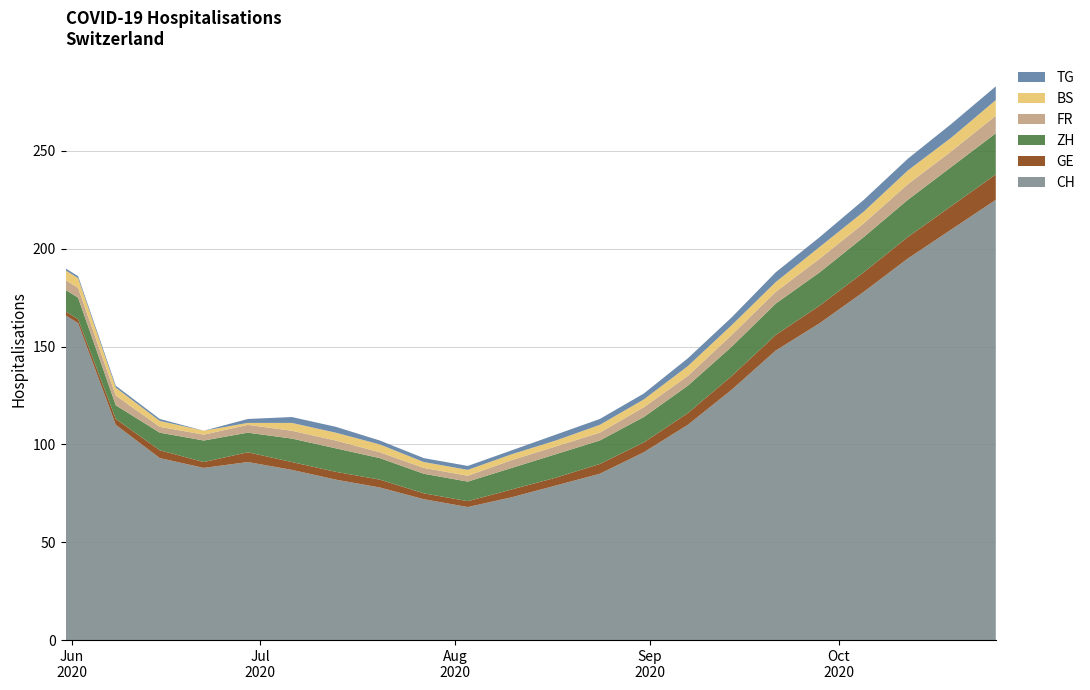

Reading left to right, transcribe all the data shown in this chart.

CH: 2020-05-31=166	2020-06-02=162	2020-06-08=110	2020-06-15=93	2020-06-22=88	2020-06-29=91	2020-07-06=87	2020-07-13=82	2020-07-20=78	2020-07-27=72	2020-08-03=68	2020-08-10=73	2020-08-17=79	2020-08-24=85	2020-08-31=96	2020-09-07=110	2020-09-14=128	2020-09-21=148	2020-09-28=162	2020-10-05=178	2020-10-12=195	2020-10-19=210	2020-10-26=225
GE: 2020-05-31=2	2020-06-02=2	2020-06-08=3	2020-06-15=4	2020-06-22=3	2020-06-29=5	2020-07-06=4	2020-07-13=4	2020-07-20=4	2020-07-27=3	2020-08-03=3	2020-08-10=4	2020-08-17=4	2020-08-24=5	2020-08-31=5	2020-09-07=6	2020-09-14=7	2020-09-21=8	2020-09-28=9	2020-10-05=10	2020-10-12=11	2020-10-19=12	2020-10-26=13
ZH: 2020-05-31=11	2020-06-02=11	2020-06-08=7	2020-06-15=9	2020-06-22=11	2020-06-29=10	2020-07-06=12	2020-07-13=12	2020-07-20=11	2020-07-27=10	2020-08-03=10	2020-08-10=11	2020-08-17=12	2020-08-24=12	2020-08-31=13	2020-09-07=14	2020-09-14=15	2020-09-21=16	2020-09-28=17	2020-10-05=18	2020-10-12=19	2020-10-19=20	2020-10-26=21
FR: 2020-05-31=5	2020-06-02=5	2020-06-08=5	2020-06-15=3	2020-06-22=3	2020-06-29=4	2020-07-06=4	2020-07-13=4	2020-07-20=3	2020-07-27=3	2020-08-03=3	2020-08-10=4	2020-08-17=4	2020-08-24=4	2020-08-31=5	2020-09-07=5	2020-09-14=6	2020-09-21=6	2020-09-28=7	2020-10-05=7	2020-10-12=8	2020-10-19=8	2020-10-26=9
BS: 2020-05-31=5	2020-06-02=5	2020-06-08=4	2020-06-15=3	2020-06-22=2	2020-06-29=1	2020-07-06=4	2020-07-13=4	2020-07-20=4	2020-07-27=3	2020-08-03=3	2020-08-10=3	2020-08-17=3	2020-08-24=4	2020-08-31=4	2020-09-07=5	2020-09-14=5	2020-09-21=5	2020-09-28=6	2020-10-05=6	2020-10-12=7	2020-10-19=7	2020-10-26=8
TG: 2020-05-31=1	2020-06-02=1	2020-06-08=1	2020-06-15=1	2020-06-22=0	2020-06-29=2	2020-07-06=3	2020-07-13=3	2020-07-20=2	2020-07-27=2	2020-08-03=2	2020-08-10=2	2020-08-17=3	2020-08-24=3	2020-08-31=3	2020-09-07=4	2020-09-14=4	2020-09-21=5	2020-09-28=5	2020-10-05=6	2020-10-12=6	2020-10-19=7	2020-10-26=7